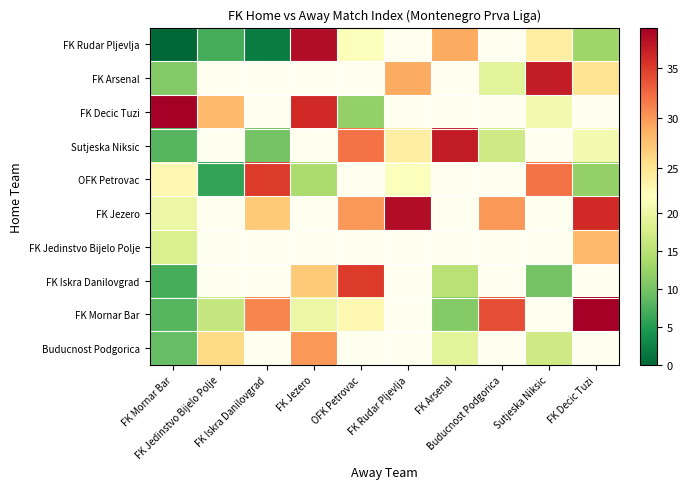

Where does the FK Rudar Pljevlja series first go above 24?

FK Jezero